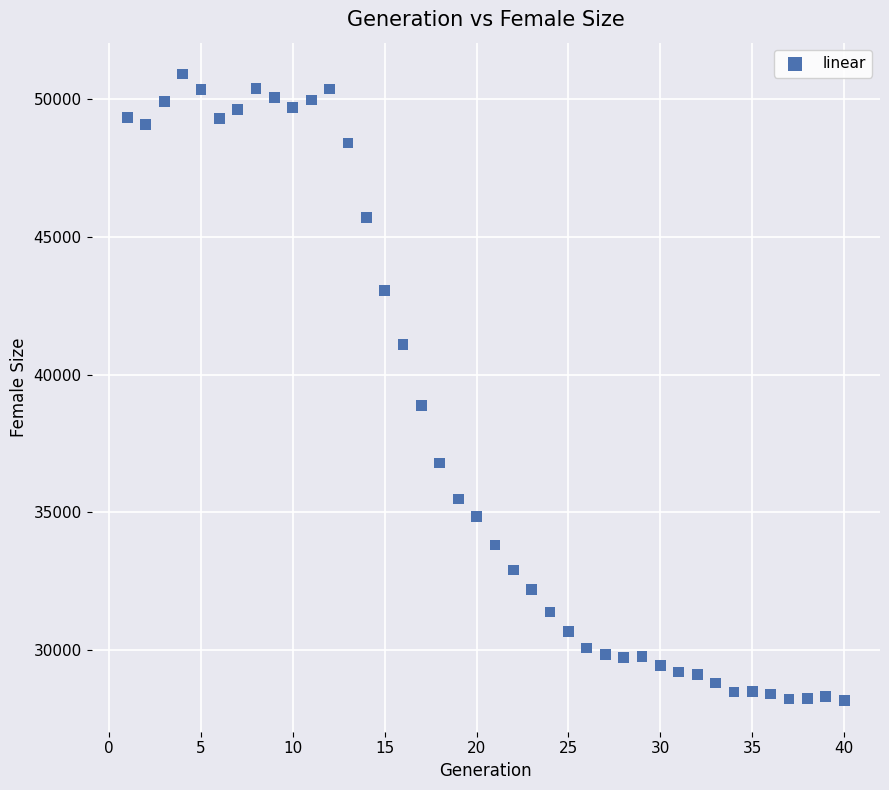

What Y value in the scatter plot is closest to 39544?

38881